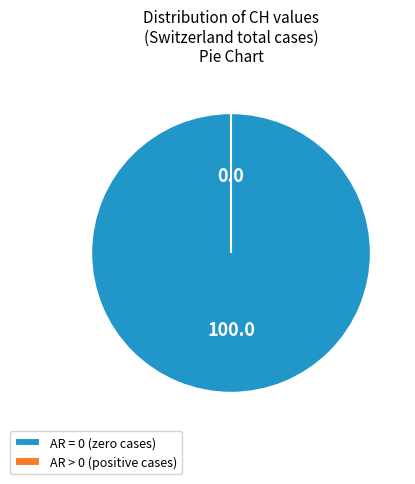

True or false: 2020-06-20 accounts for 1% of the total.

False